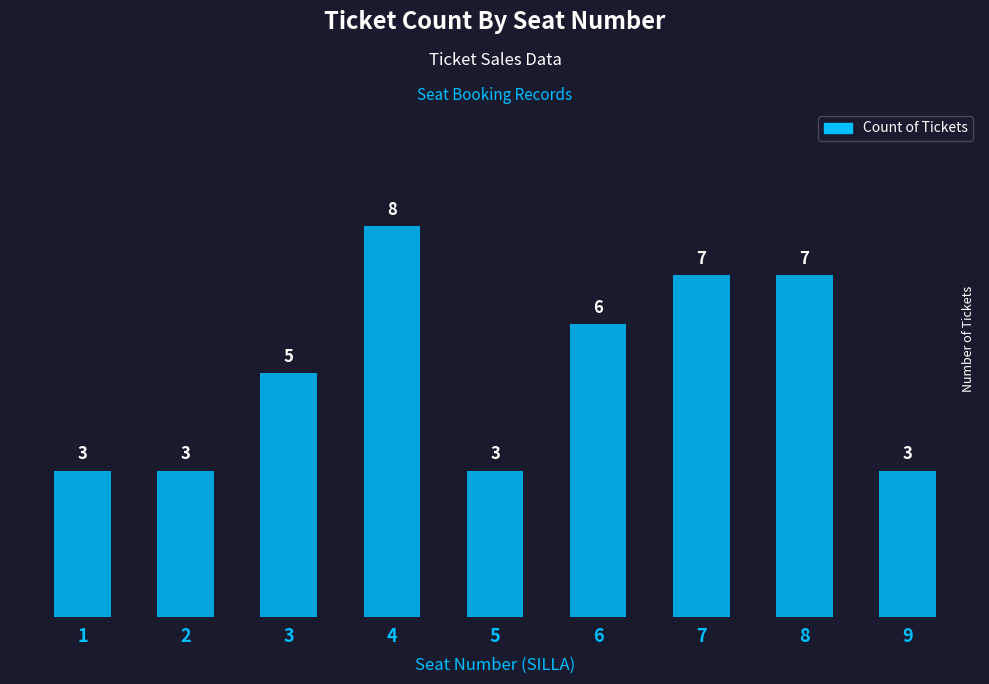

Count the values in the range 3 to 7.

8